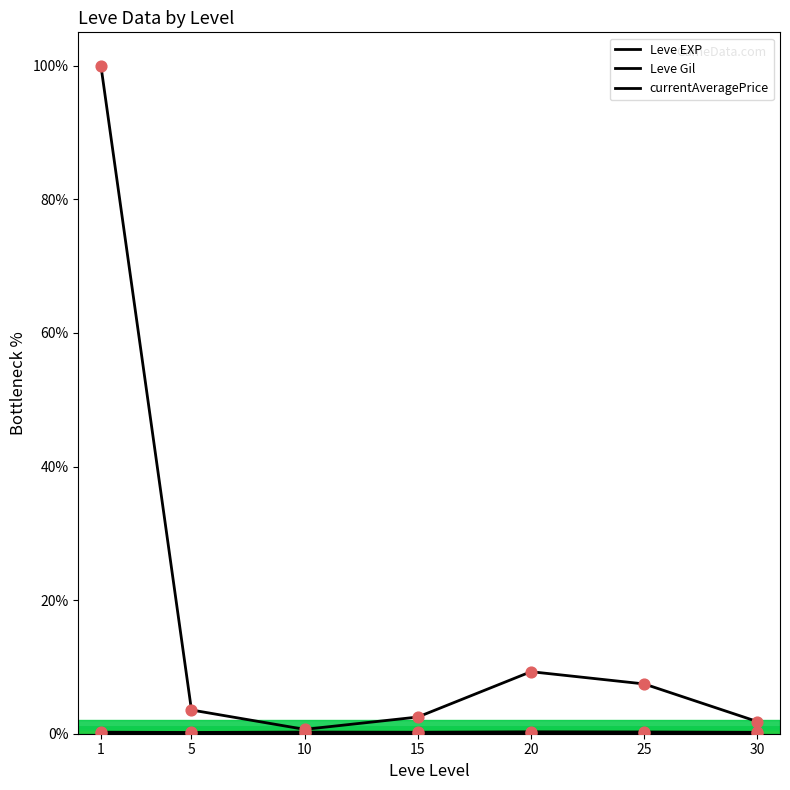

What are all the series names shown in the legend?

Leve EXP, Leve Gil, currentAveragePrice